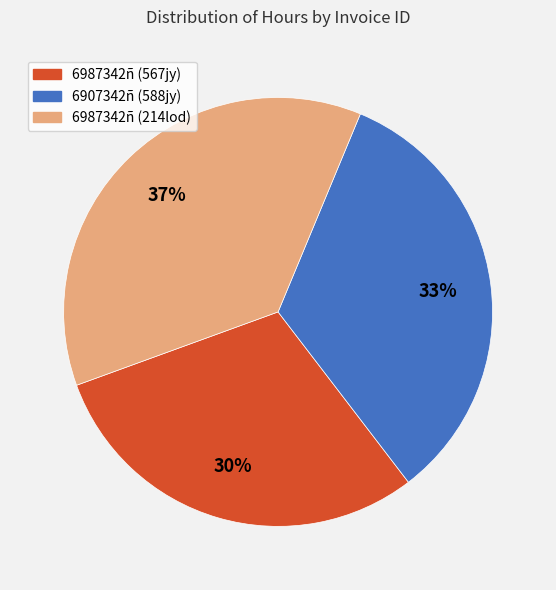

To the nearest percent, what is the average slice percentage?

33%